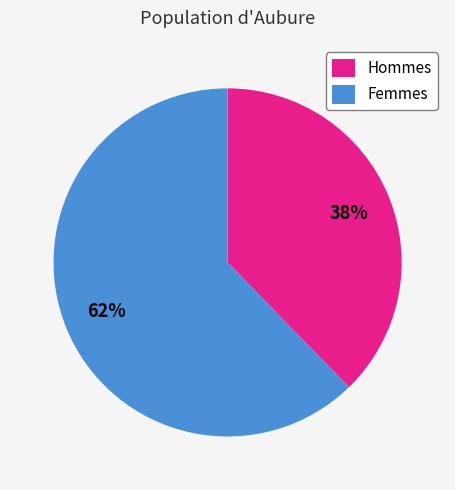

Between Femmes and Hommes, which is larger?

Femmes